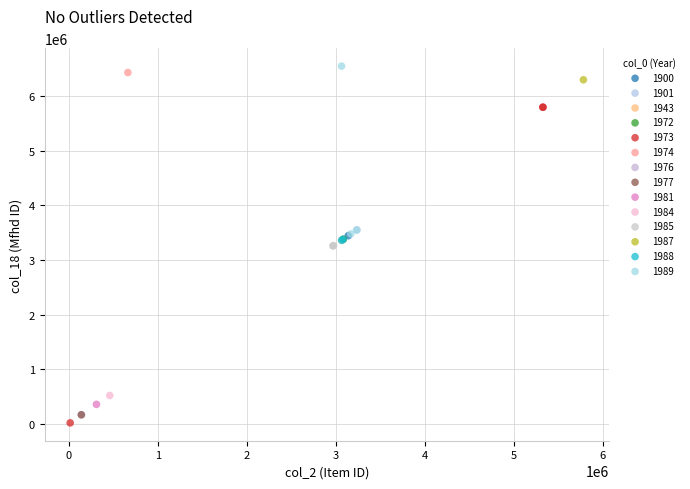

Which series reaches the minimum Y coordinate?

1973